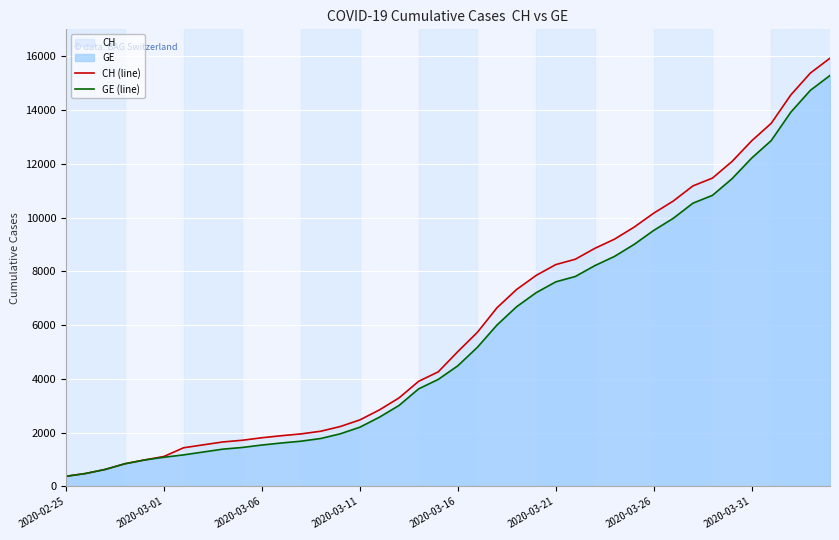

Which series has the widest spread of values?

CH (line)